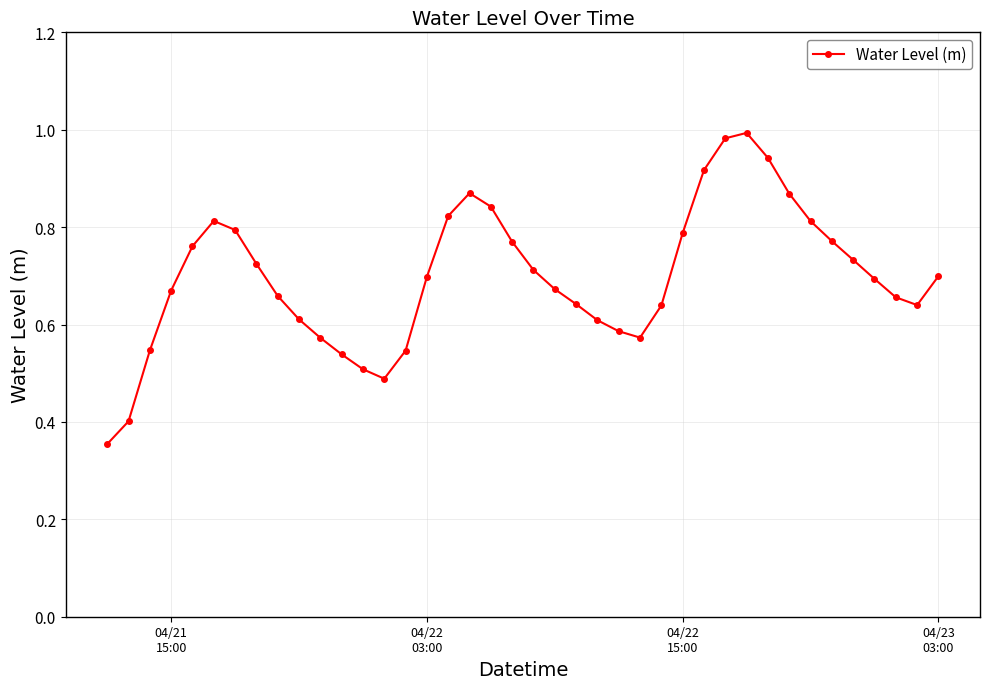

What is the sum of all values?

27.9